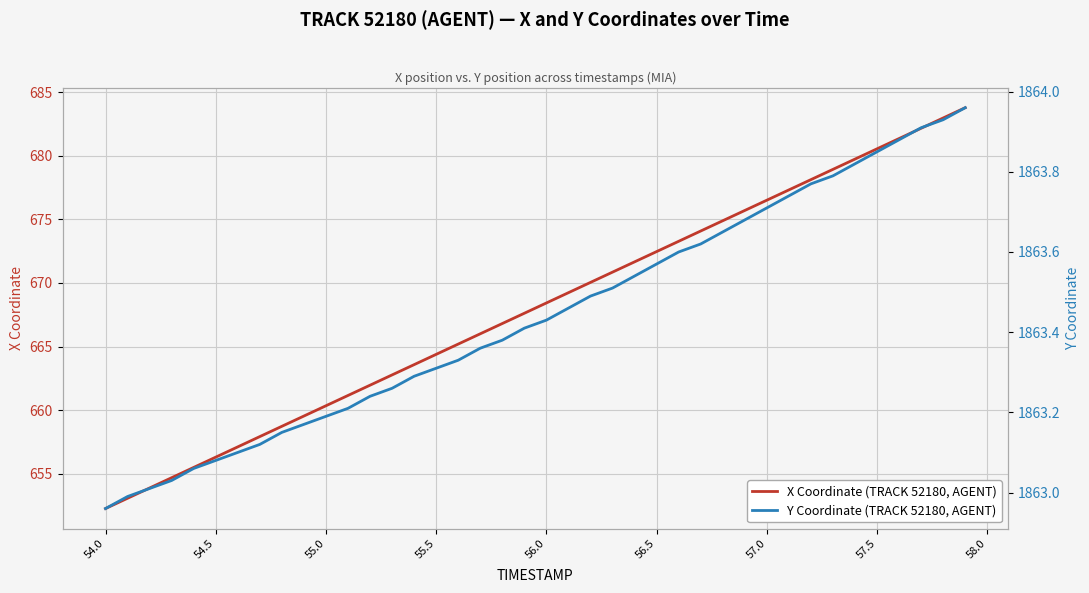

Where does the X Coordinate (TRACK 52180, AGENT) series first go above 668?

56.0